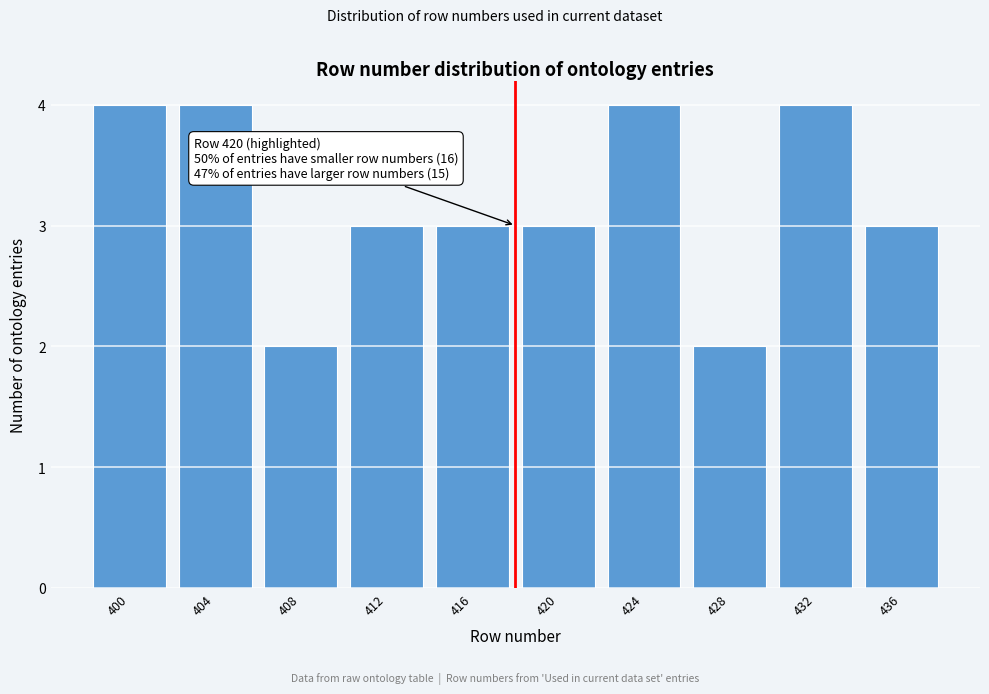

Reading left to right, list all the values displayed in this chart.

400=4	404=4	408=2	412=3	416=3	420=3	424=4	428=2	432=4	436=3